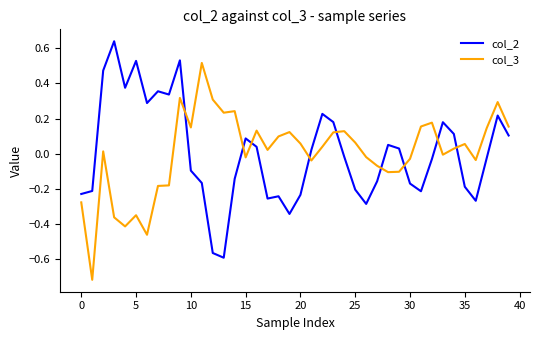

True or false: col_2 has more than 2 interior local peaks.

True